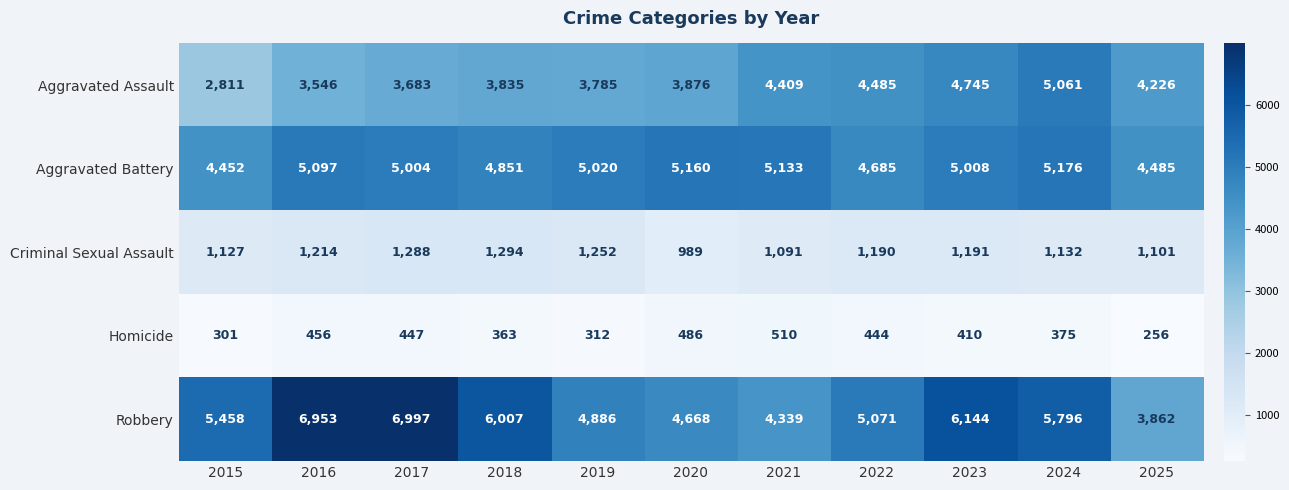

How many data points in Criminal Sexual Assault are less than 1190?

5